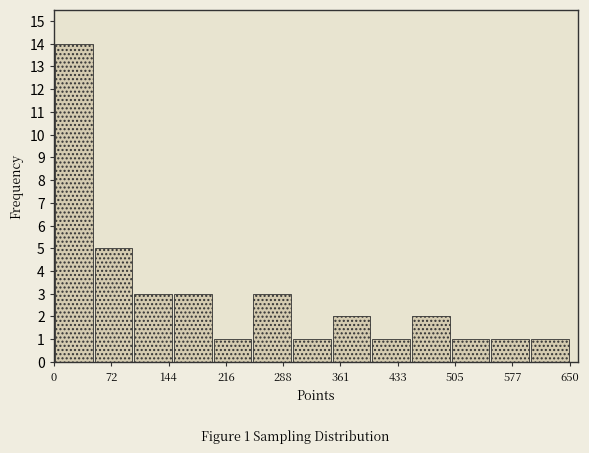

Which range on the x-axis has the tallest bar?

0 to 50